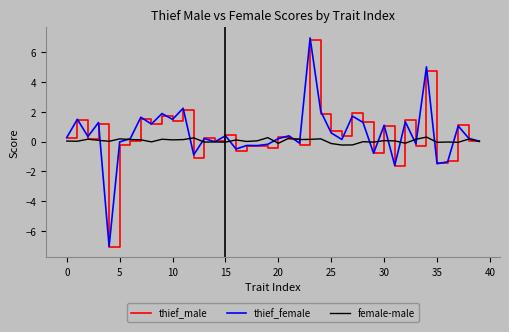

What is the smallest value displayed?

-7.0